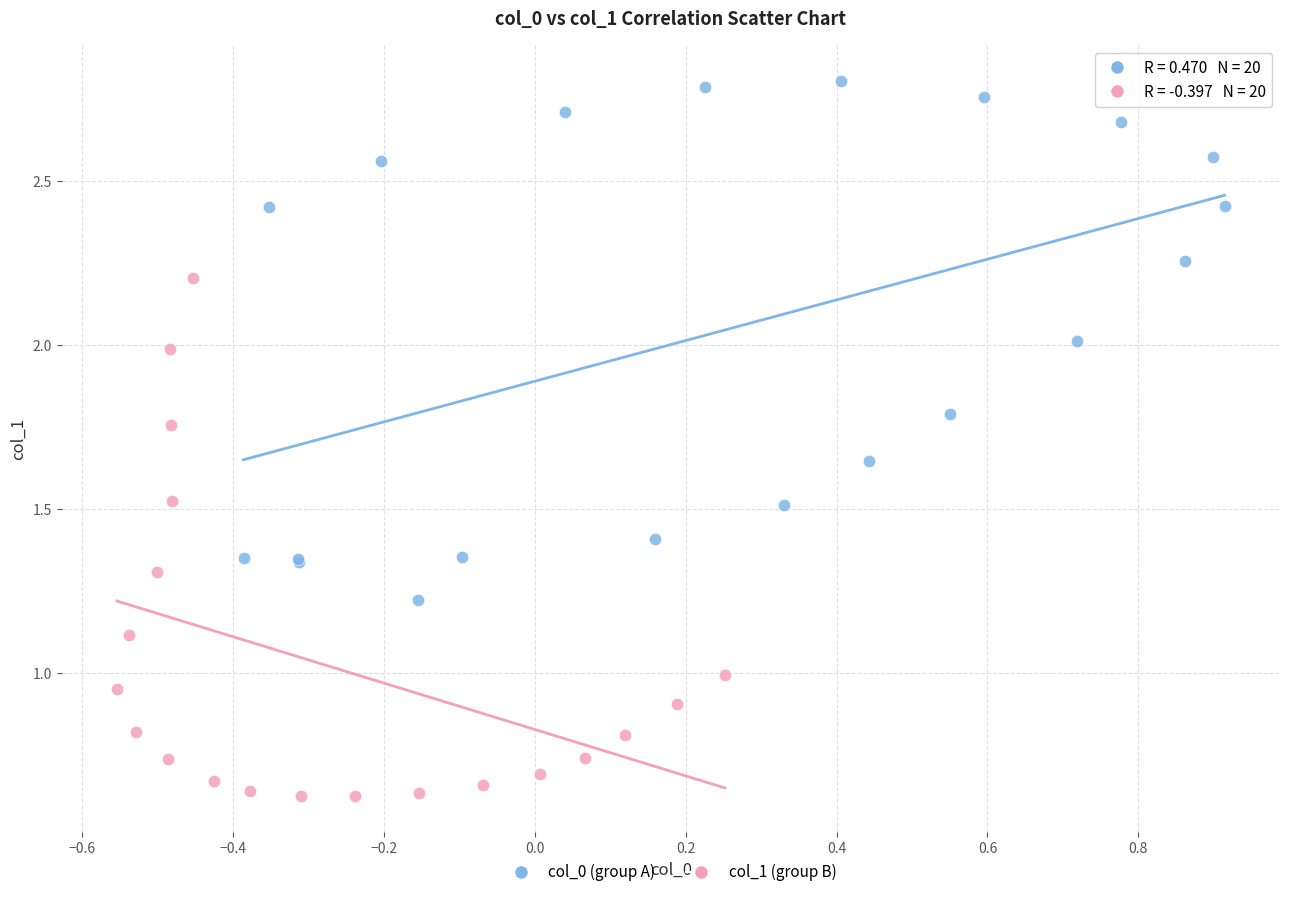

Which series contains the lowest Y value?

col_1 (group B)